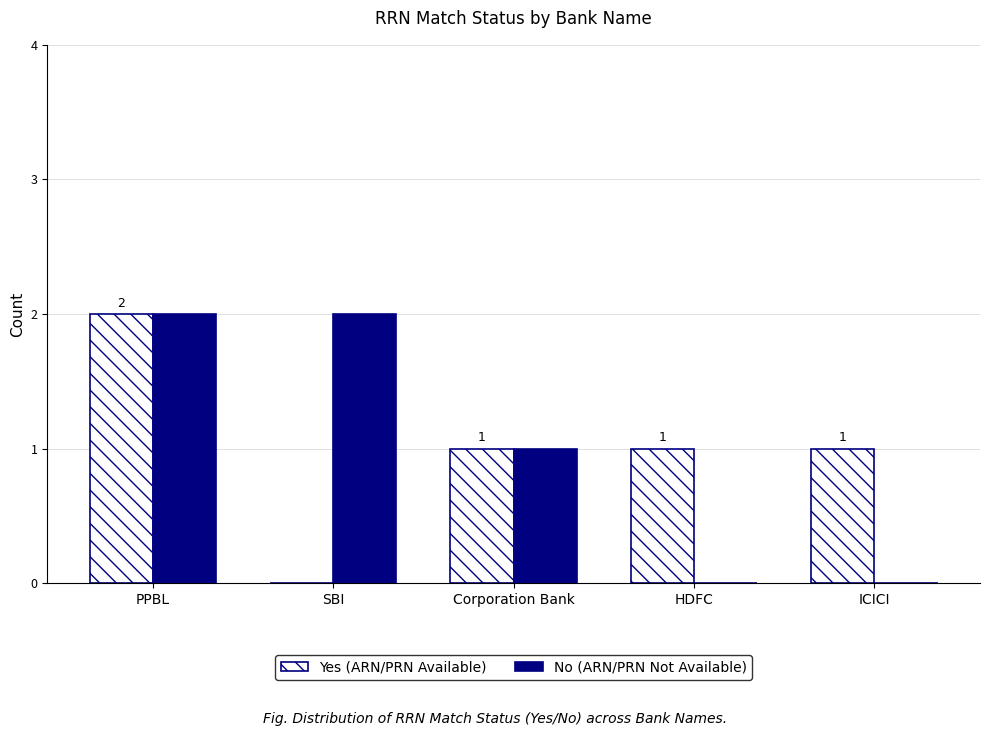

What is the sum of all No (ARN/PRN Not Available) values?

5